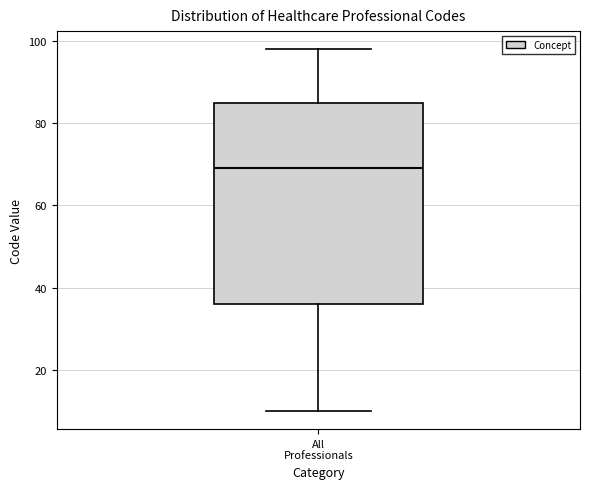

Read this box plot against the y-axis: the position of the median line, the range covered by the box, and the ends of both whiskers. The values are not printed on the chart, so give them approximately, as read against the axis.

median 70, box 36 to 86, whiskers 10 to 98